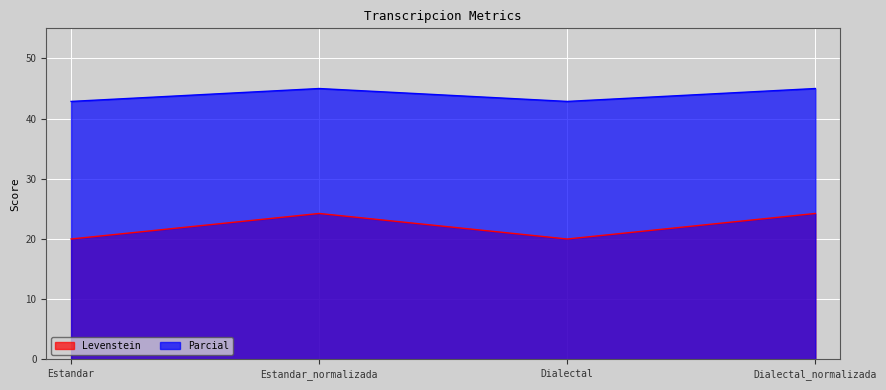

What are all the series names shown in the legend?

Levenstein, Parcial